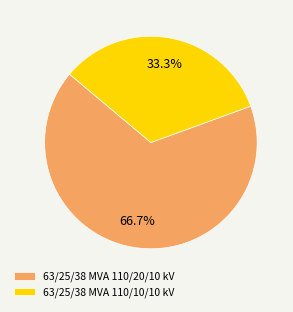

How many segments does this pie chart have?

2